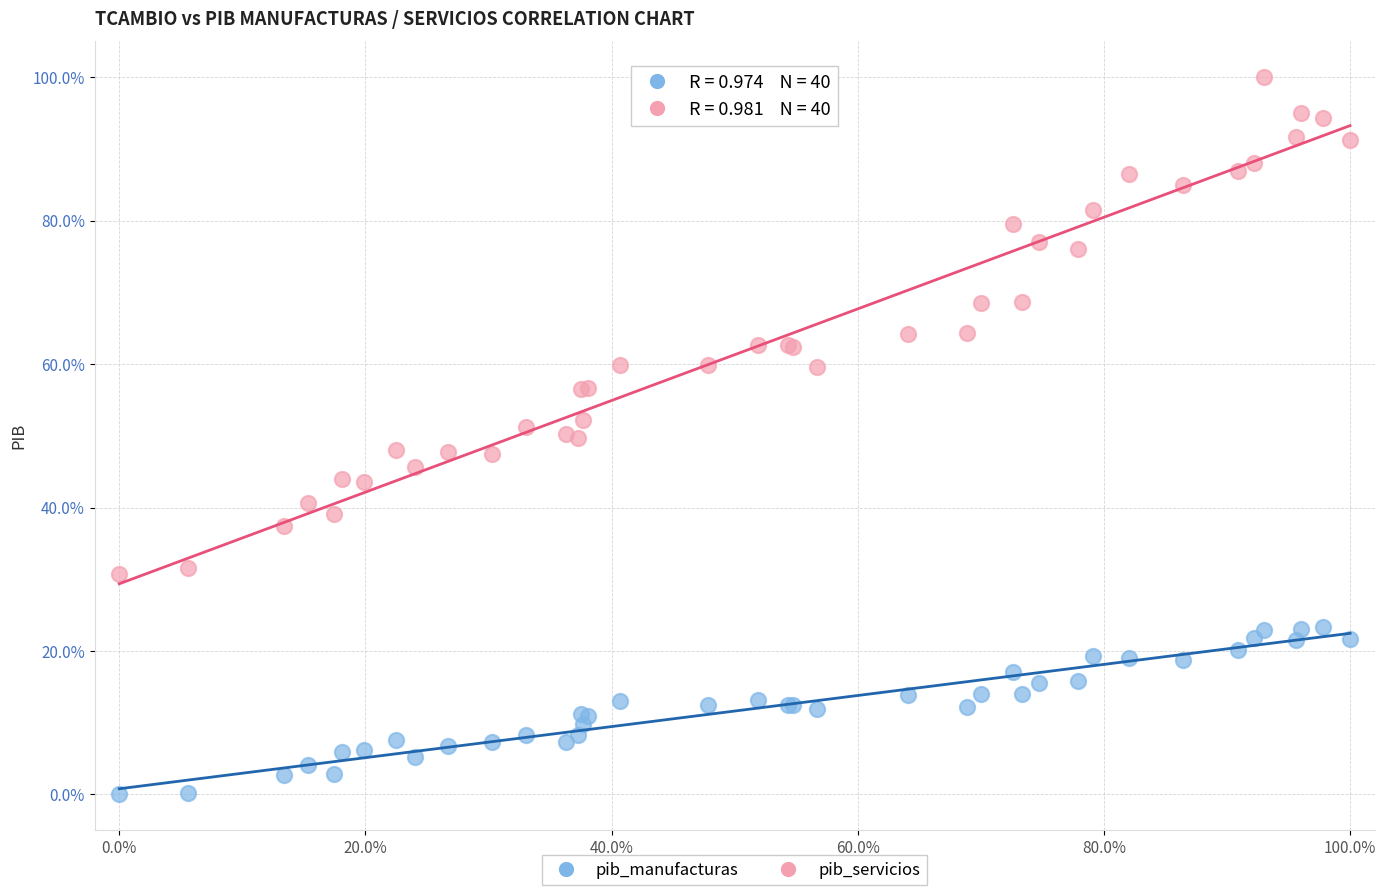

What is the X range (max minus min) for the scatter plot?

100.0